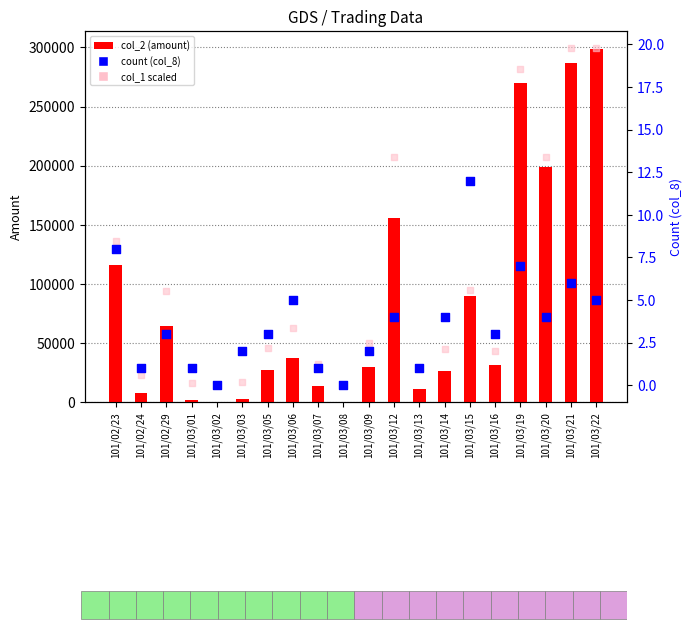

At which category is the sum across all series the highest?

101/03/22